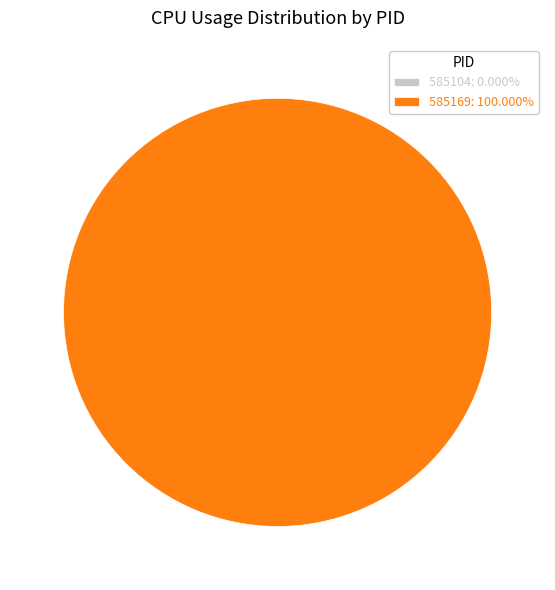

To the nearest percent, what is the difference between the 585104 and 585169 slice percentages?

100%